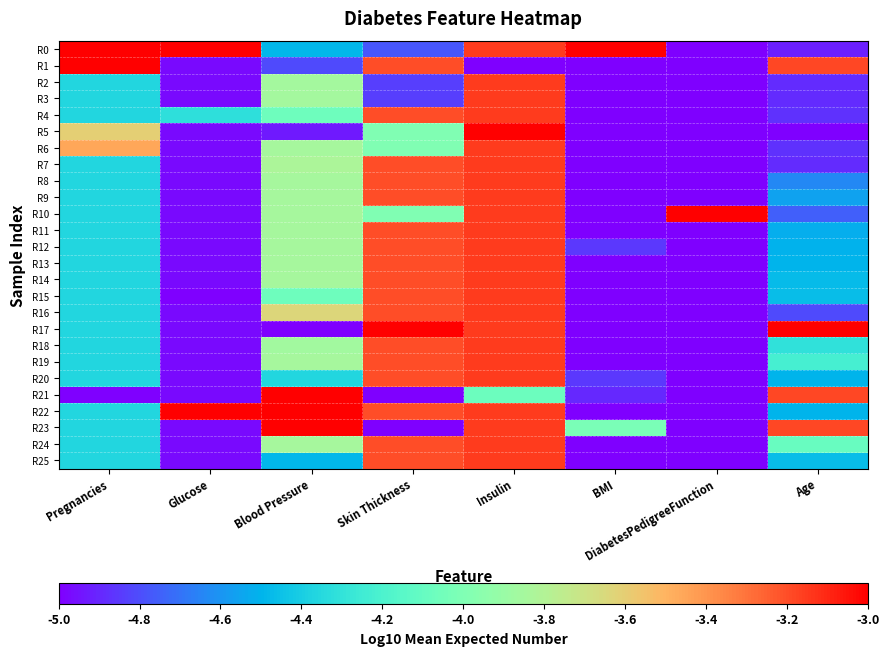

Between Glucose and Age, which series saw the biggest shift?

R17